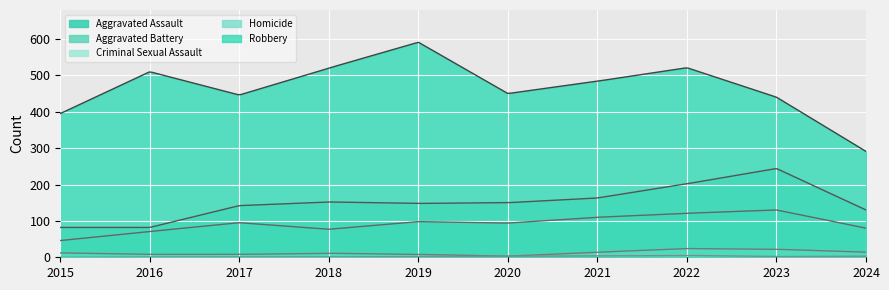

Which series has the widest spread of values?

Robbery